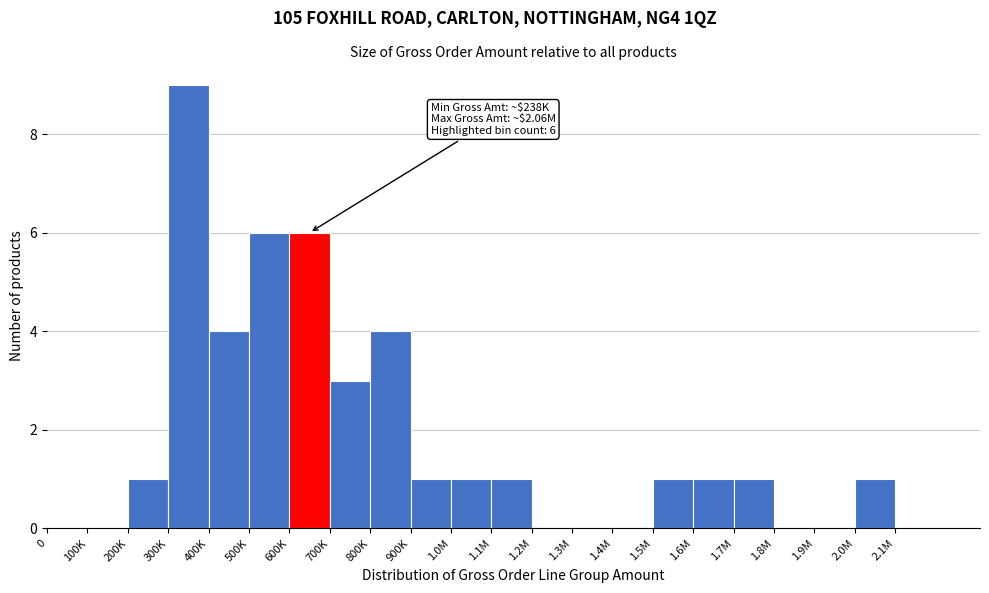

Reading left to right, list all the values displayed in this chart.

0=0	100K=0	200K=1	300K=9	400K=4	500K=6	600K=6	700K=3	800K=4	900K=1	1.0M=1	1.1M=1	1.2M=0	1.3M=0	1.4M=0	1.5M=1	1.6M=1	1.7M=1	1.8M=0	1.9M=0	2.0M=1	2.1M=0